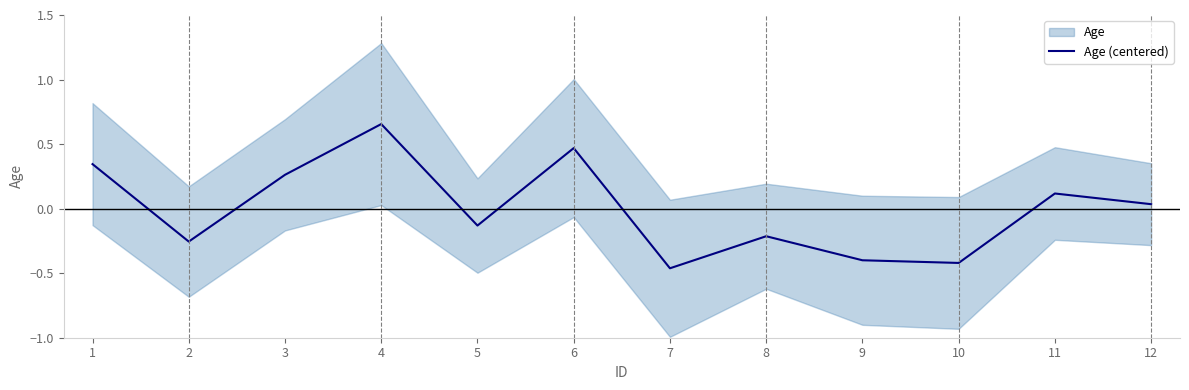

Reading left to right, list all the values displayed in this chart.

1=0.3	2=-0.3	3=0.3	4=0.7	5=-0.1	6=0.5	7=-0.5	8=-0.2	9=-0.4	10=-0.4	11=0.1	12=0.0